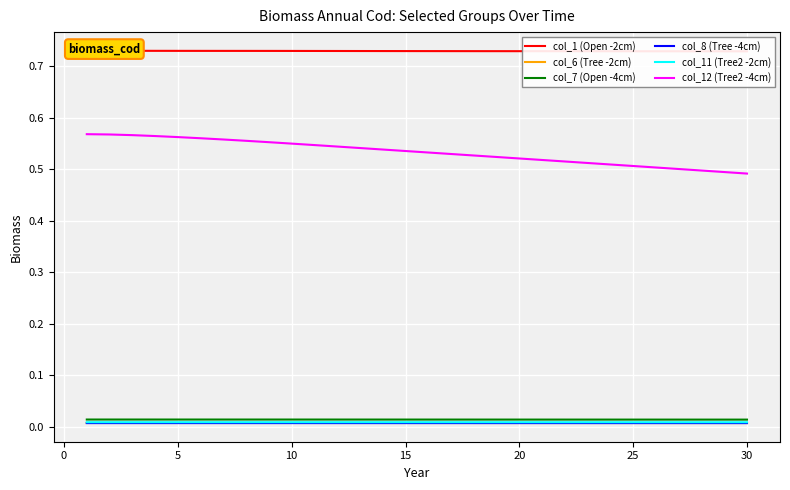

Is it true that col_8 (Tree -4cm) equals 0.0 at 15?

True